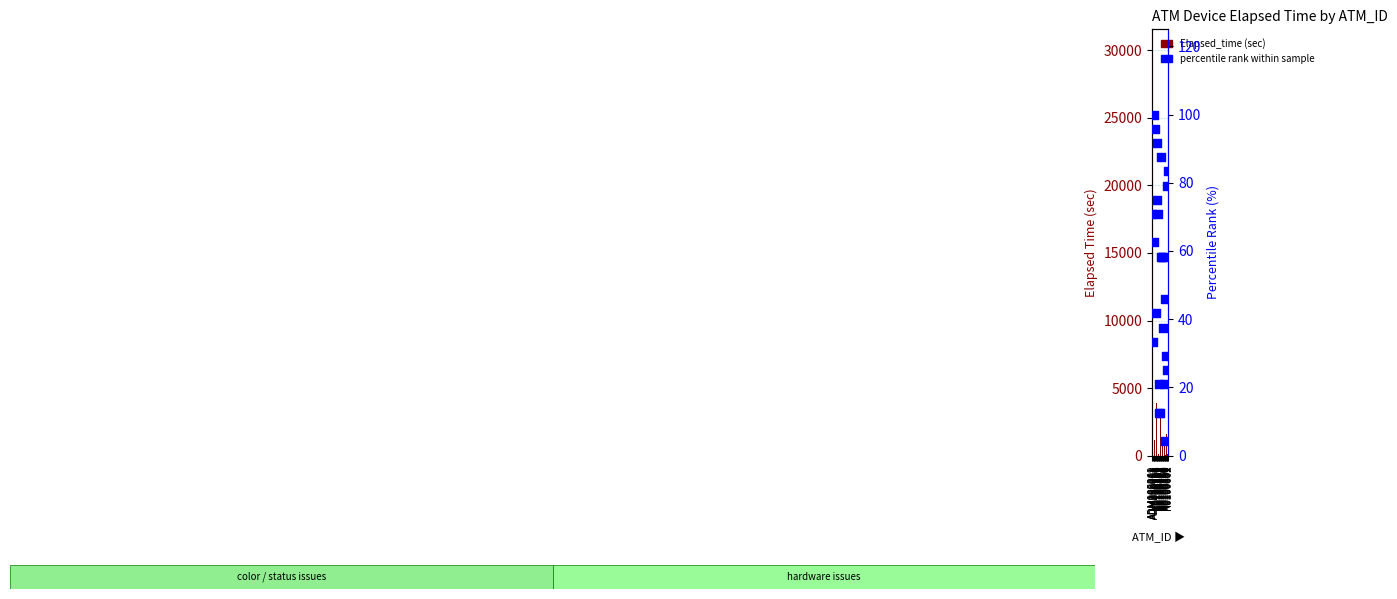

Is the value of Elapsed_time (sec) at K0100239 greater than the value of percentile rank within sample at K0100580?

Yes